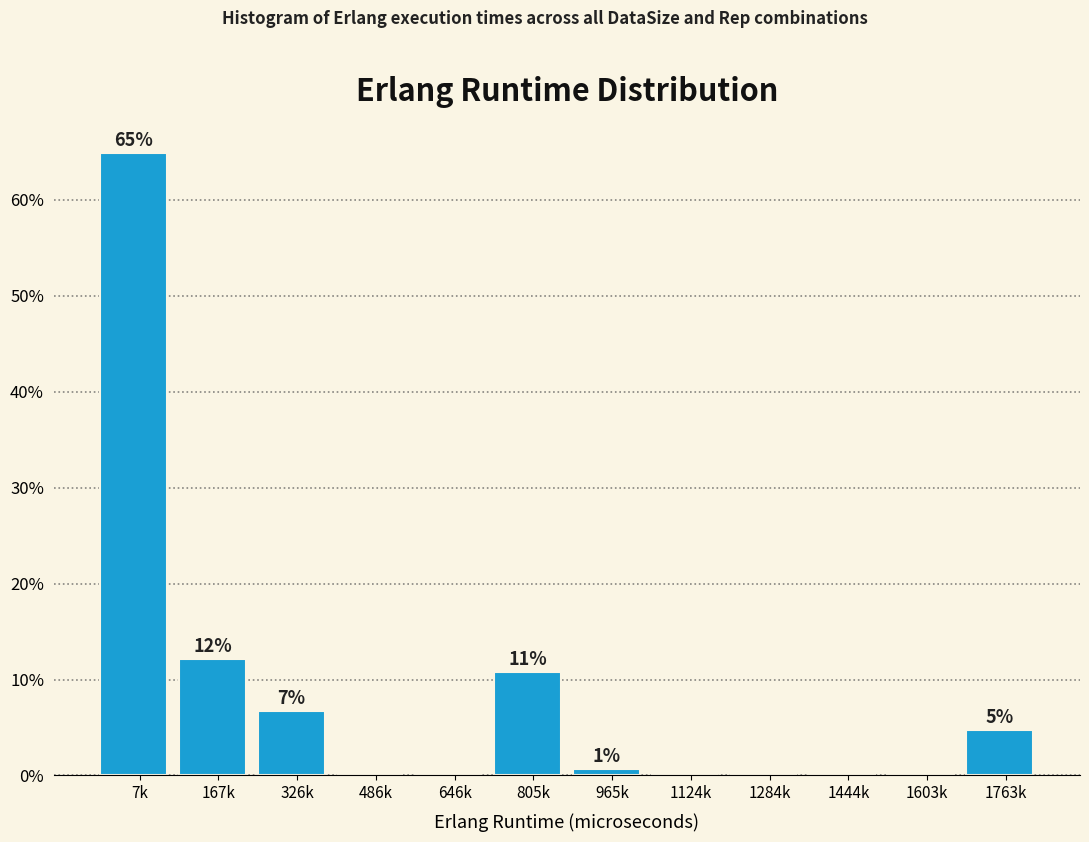

Are the bars horizontal?

No